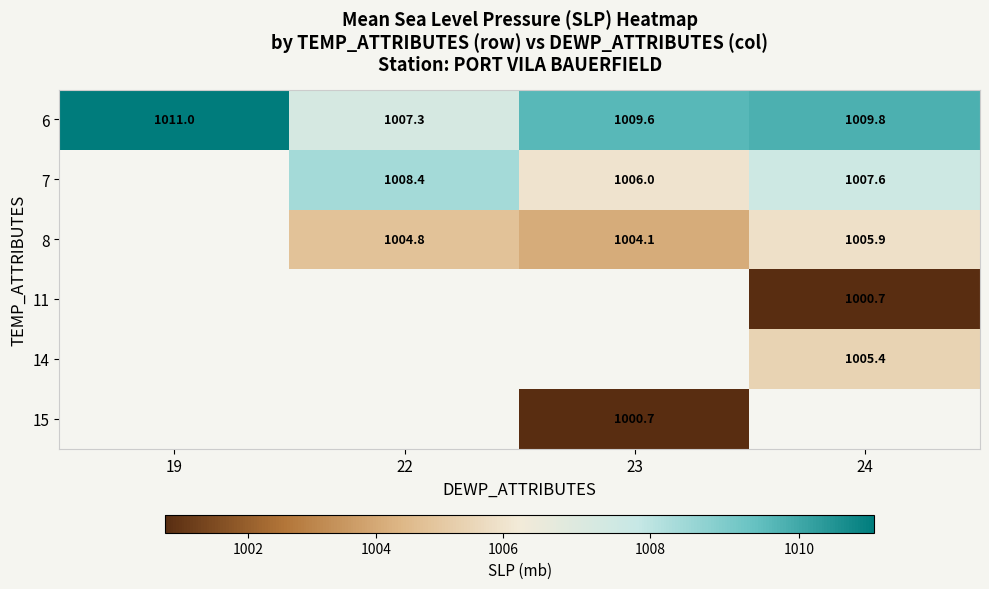

Between 24 and 22, which is larger?

24